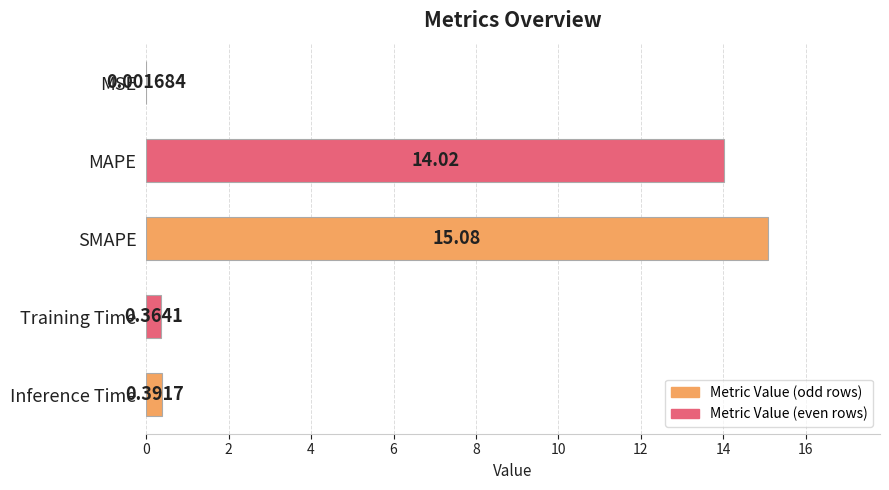

Where is the data nearest to the value 7?

Inference Time